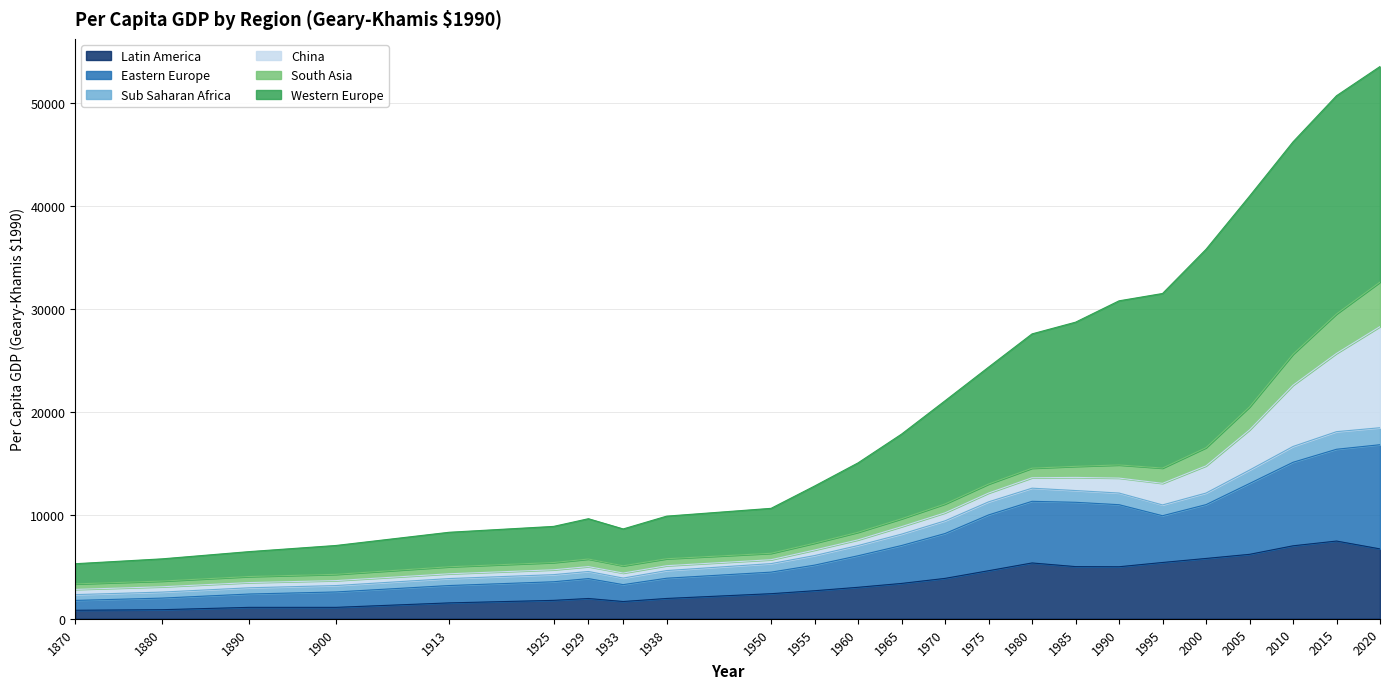

How many values in the Latin America series are below 3419?

12